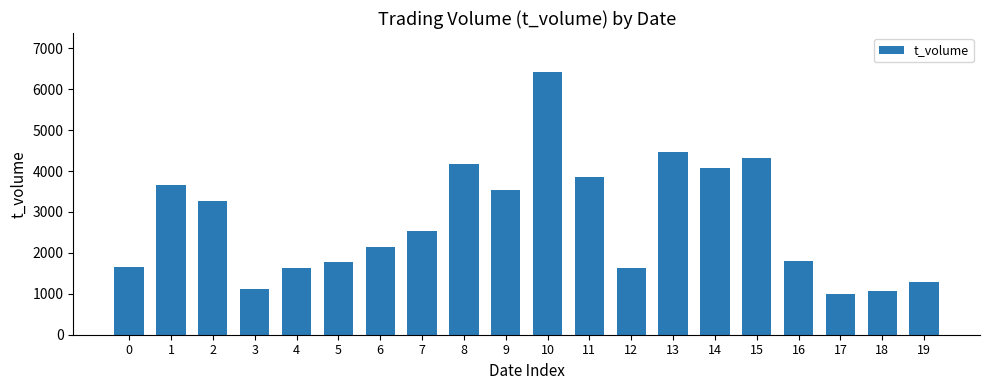

What is the ratio of the value at 5 to the value at 12?

1.1